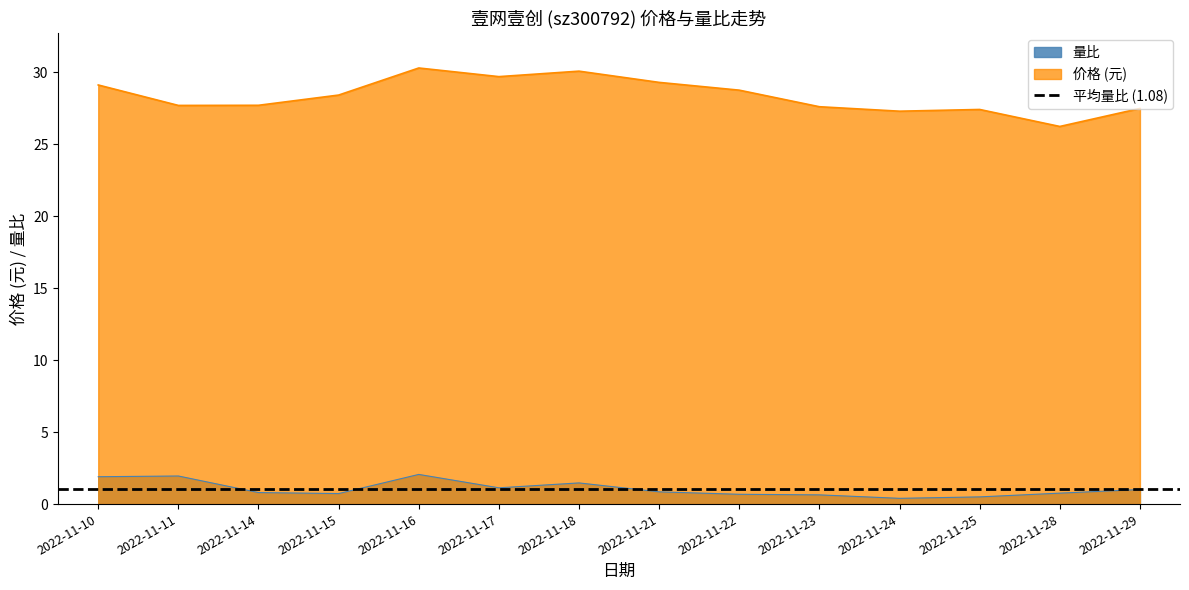

True or false: 价格 and 量比 intersect in this chart.

False